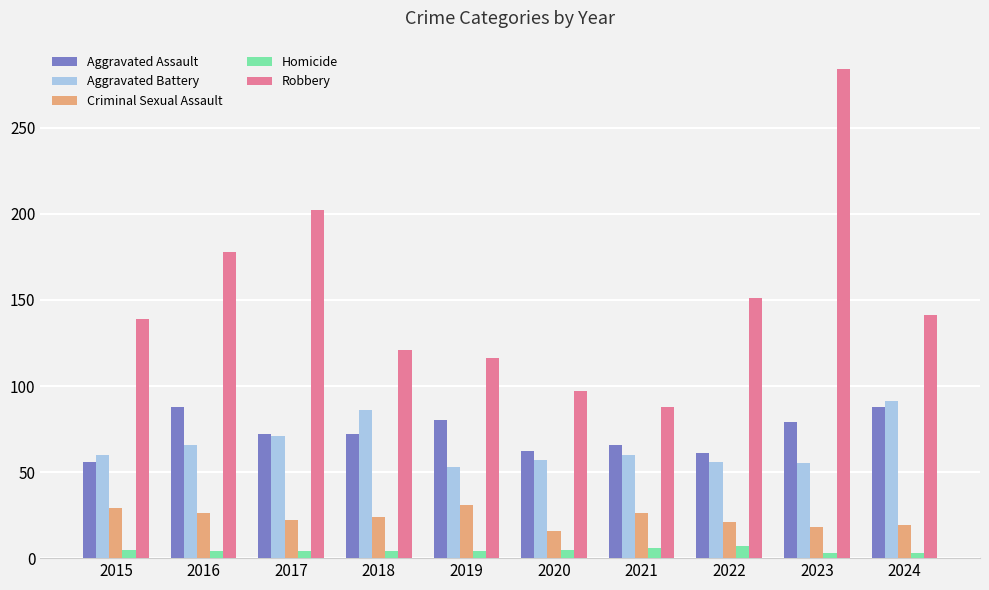

Which series has the largest range (max minus min)?

Robbery